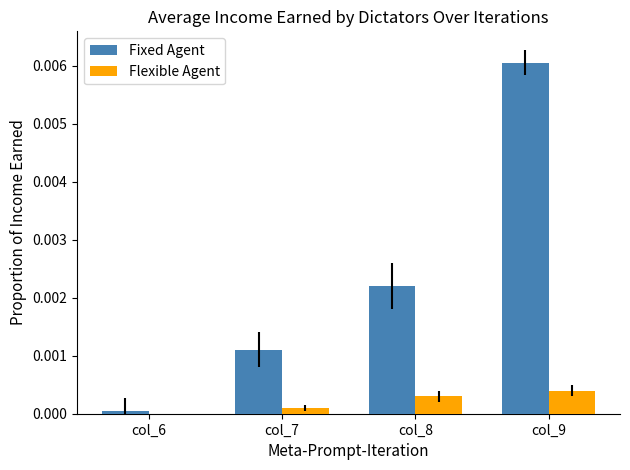

Between col_7 and col_8, which series saw the biggest shift?

Fixed Agent